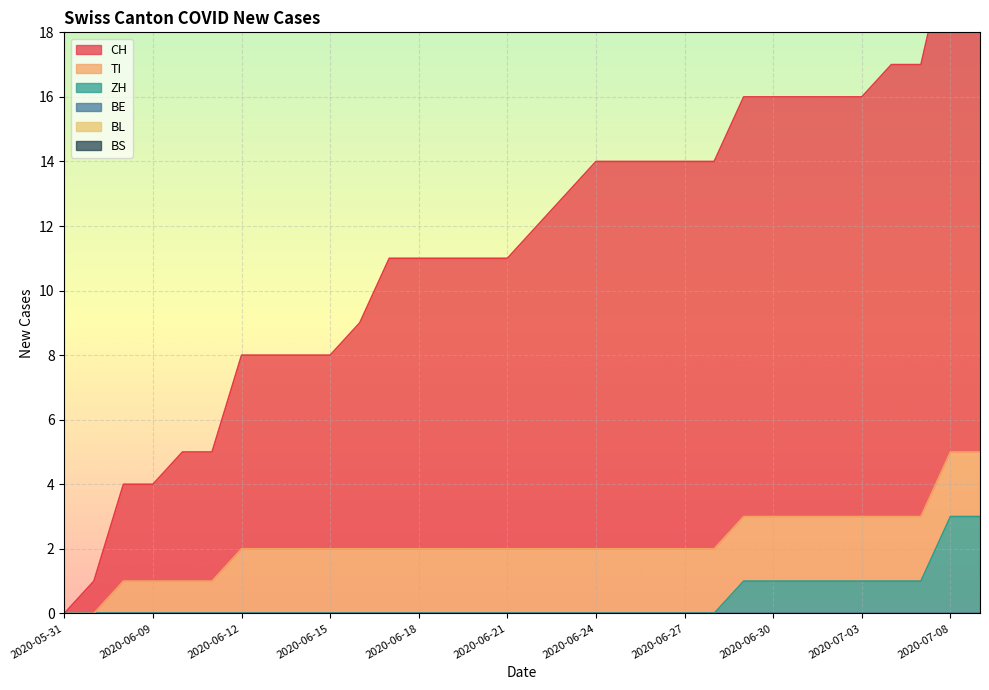

How many data points in CH are less than 10?

16